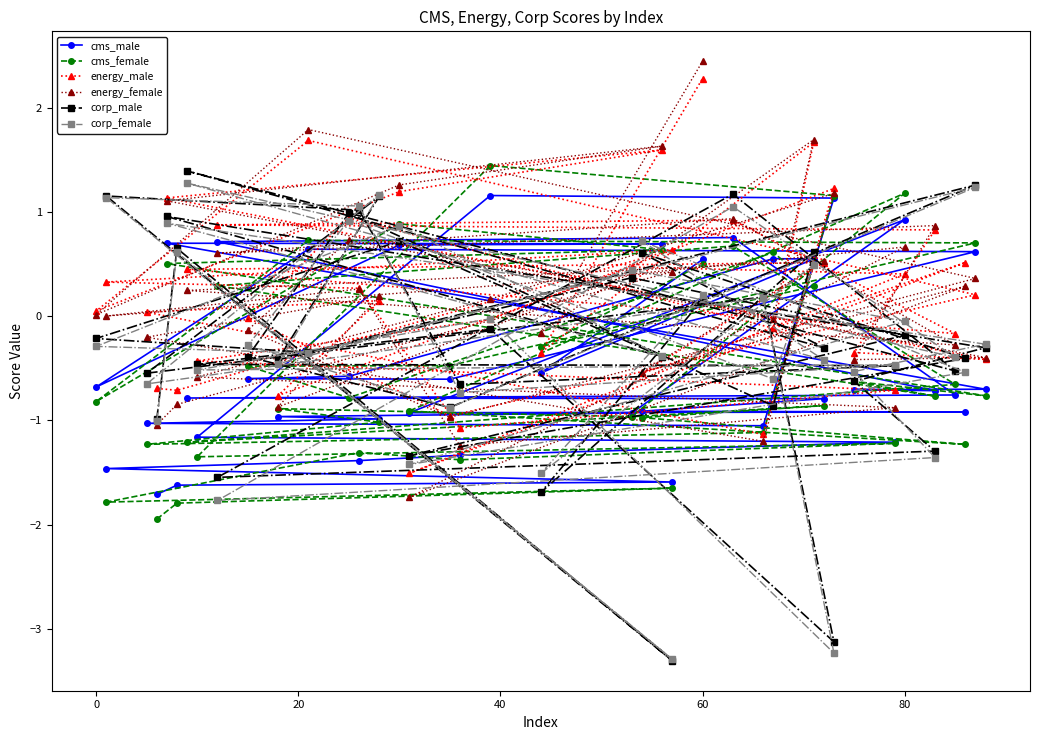

At how many categories does at least one series exceed -1?

40